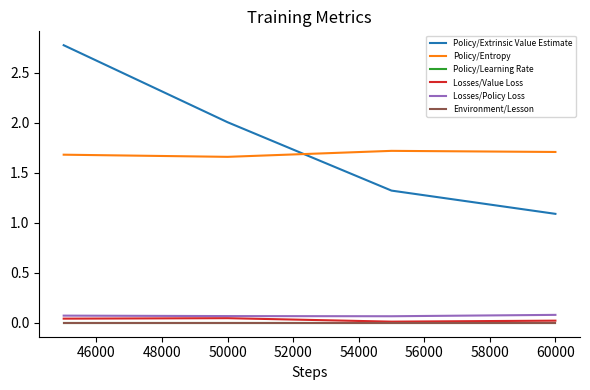

Which series has the largest range (max minus min)?

Policy/Extrinsic Value Estimate